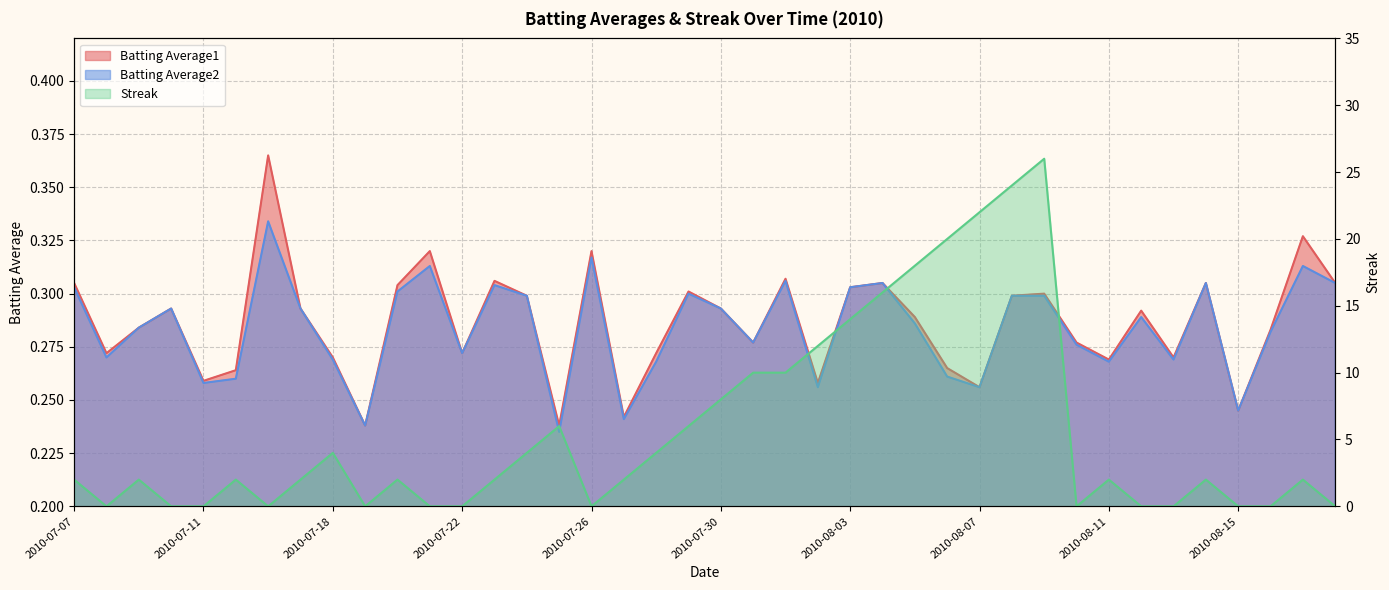

Reading right to left, extract all data points from this chart.

Batting Average1: 2010-08-18=0.3	2010-08-17=0.3	2010-08-16=0.3	2010-08-15=0.2	2010-08-14=0.3	2010-08-13=0.3	2010-08-12=0.3	2010-08-11=0.3	2010-08-10=0.3	2010-08-09=0.3	2010-08-08=0.3	2010-08-07=0.3	2010-08-06=0.3	2010-08-05=0.3	2010-08-04=0.3	2010-08-03=0.3	2010-08-02=0.3	2010-08-01=0.3	2010-07-31=0.3	2010-07-30=0.3	2010-07-29=0.3	2010-07-28=0.3	2010-07-27=0.2	2010-07-26=0.3	2010-07-25=0.2	2010-07-24=0.3	2010-07-23=0.3	2010-07-22=0.3	2010-07-21=0.3	2010-07-20=0.3	2010-07-19=0.2	2010-07-18=0.3	2010-07-17=0.3	2010-07-16=0.4	2010-07-15=0.3	2010-07-11=0.3	2010-07-10=0.3	2010-07-09=0.3	2010-07-08=0.3	2010-07-07=0.3
Batting Average2: 2010-08-18=0.3	2010-08-17=0.3	2010-08-16=0.3	2010-08-15=0.2	2010-08-14=0.3	2010-08-13=0.3	2010-08-12=0.3	2010-08-11=0.3	2010-08-10=0.3	2010-08-09=0.3	2010-08-08=0.3	2010-08-07=0.3	2010-08-06=0.3	2010-08-05=0.3	2010-08-04=0.3	2010-08-03=0.3	2010-08-02=0.3	2010-08-01=0.3	2010-07-31=0.3	2010-07-30=0.3	2010-07-29=0.3	2010-07-28=0.3	2010-07-27=0.2	2010-07-26=0.3	2010-07-25=0.2	2010-07-24=0.3	2010-07-23=0.3	2010-07-22=0.3	2010-07-21=0.3	2010-07-20=0.3	2010-07-19=0.2	2010-07-18=0.3	2010-07-17=0.3	2010-07-16=0.3	2010-07-15=0.3	2010-07-11=0.3	2010-07-10=0.3	2010-07-09=0.3	2010-07-08=0.3	2010-07-07=0.3
Streak: 2010-08-18=0.0	2010-08-17=2.0	2010-08-16=0.0	2010-08-15=0.0	2010-08-14=2.0	2010-08-13=0.0	2010-08-12=0.0	2010-08-11=2.0	2010-08-10=0.0	2010-08-09=26.0	2010-08-08=24.0	2010-08-07=22.0	2010-08-06=20.0	2010-08-05=18.0	2010-08-04=16.0	2010-08-03=14.0	2010-08-02=12.0	2010-08-01=10.0	2010-07-31=10.0	2010-07-30=8.0	2010-07-29=6.0	2010-07-28=4.0	2010-07-27=2.0	2010-07-26=0.0	2010-07-25=6.0	2010-07-24=4.0	2010-07-23=2.0	2010-07-22=0.0	2010-07-21=0.0	2010-07-20=2.0	2010-07-19=0.0	2010-07-18=4.0	2010-07-17=2.0	2010-07-16=0.0	2010-07-15=2.0	2010-07-11=0.0	2010-07-10=0.0	2010-07-09=2.0	2010-07-08=0.0	2010-07-07=2.0